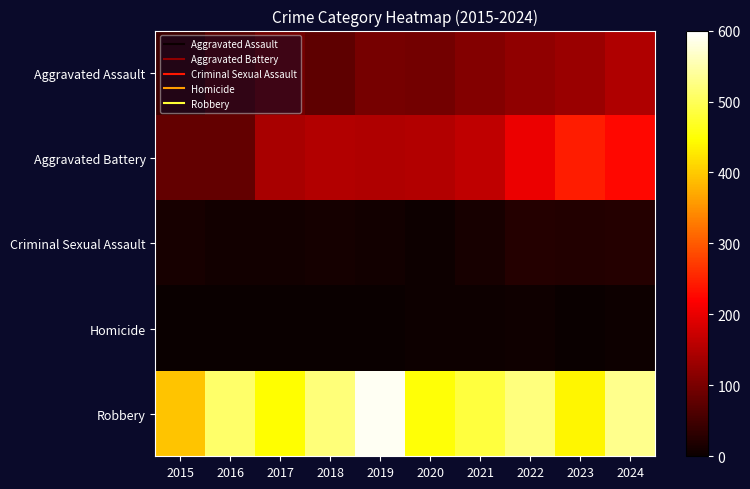

Reading left to right, extract all data points from this chart.

Aggravated Assault: 2015=46	2016=71	2017=95	2018=77	2019=98	2020=94	2021=110	2022=121	2023=130	2024=148
Aggravated Battery: 2015=82	2016=82	2017=142	2018=152	2019=148	2020=150	2021=163	2022=202	2023=244	2024=227
Criminal Sexual Assault: 2015=12	2016=8	2017=8	2018=11	2019=8	2020=3	2021=14	2022=24	2023=22	2024=24
Homicide: 2015=0	2016=1	2017=1	2018=1	2019=2	2020=3	2021=4	2022=6	2023=2	2024=4
Robbery: 2015=395	2016=510	2017=446	2018=520	2019=591	2020=450	2021=484	2022=521	2023=440	2024=532